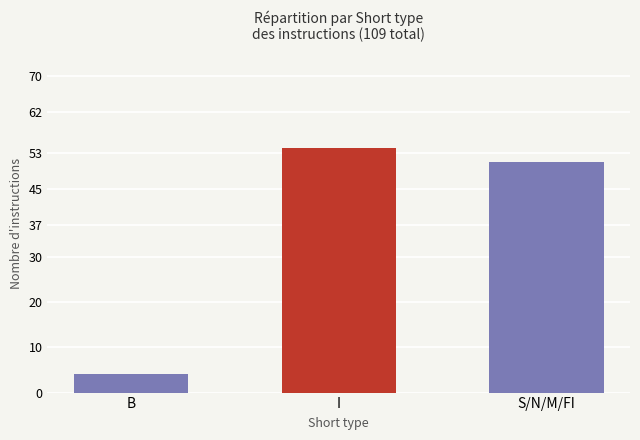

At which category does the chart reach its peak across all series?

I